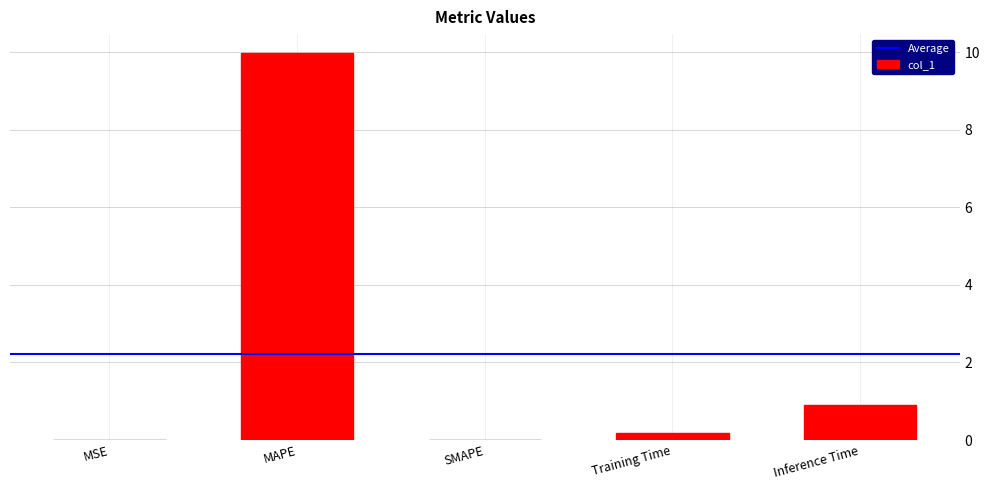

Are the bars horizontal?

No